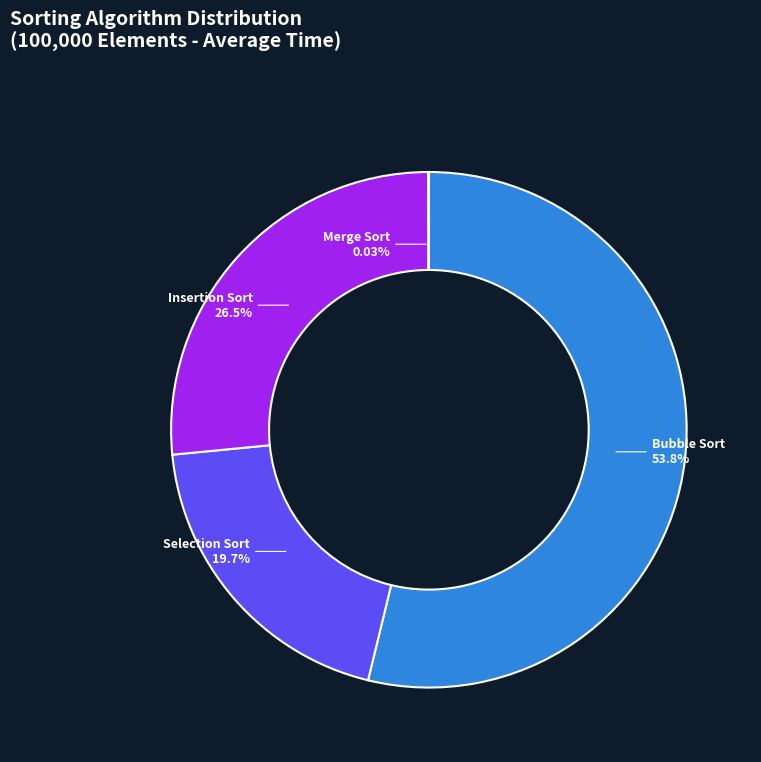

To the nearest percent, what portion does Insertion Sort represent?

27%